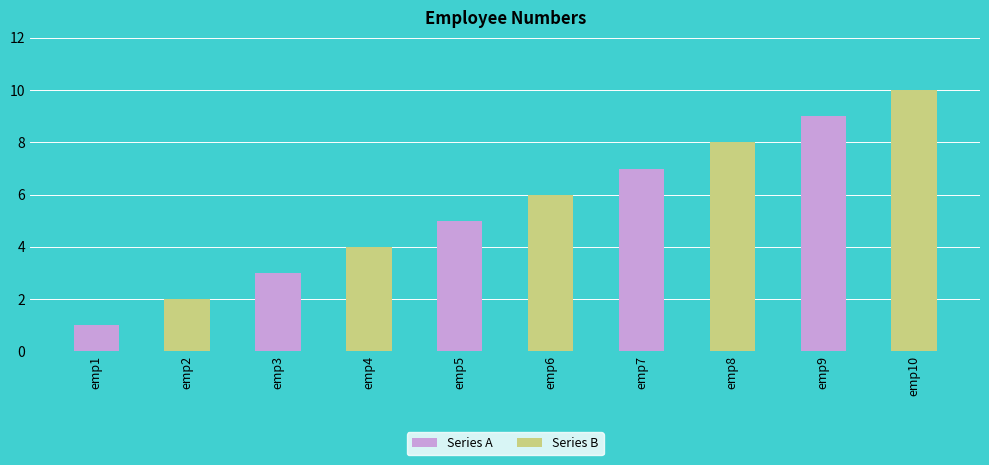

List the labels in order of value, smallest first.

emp1, emp2, emp3, emp4, emp5, emp6, emp7, emp8, emp9, emp10